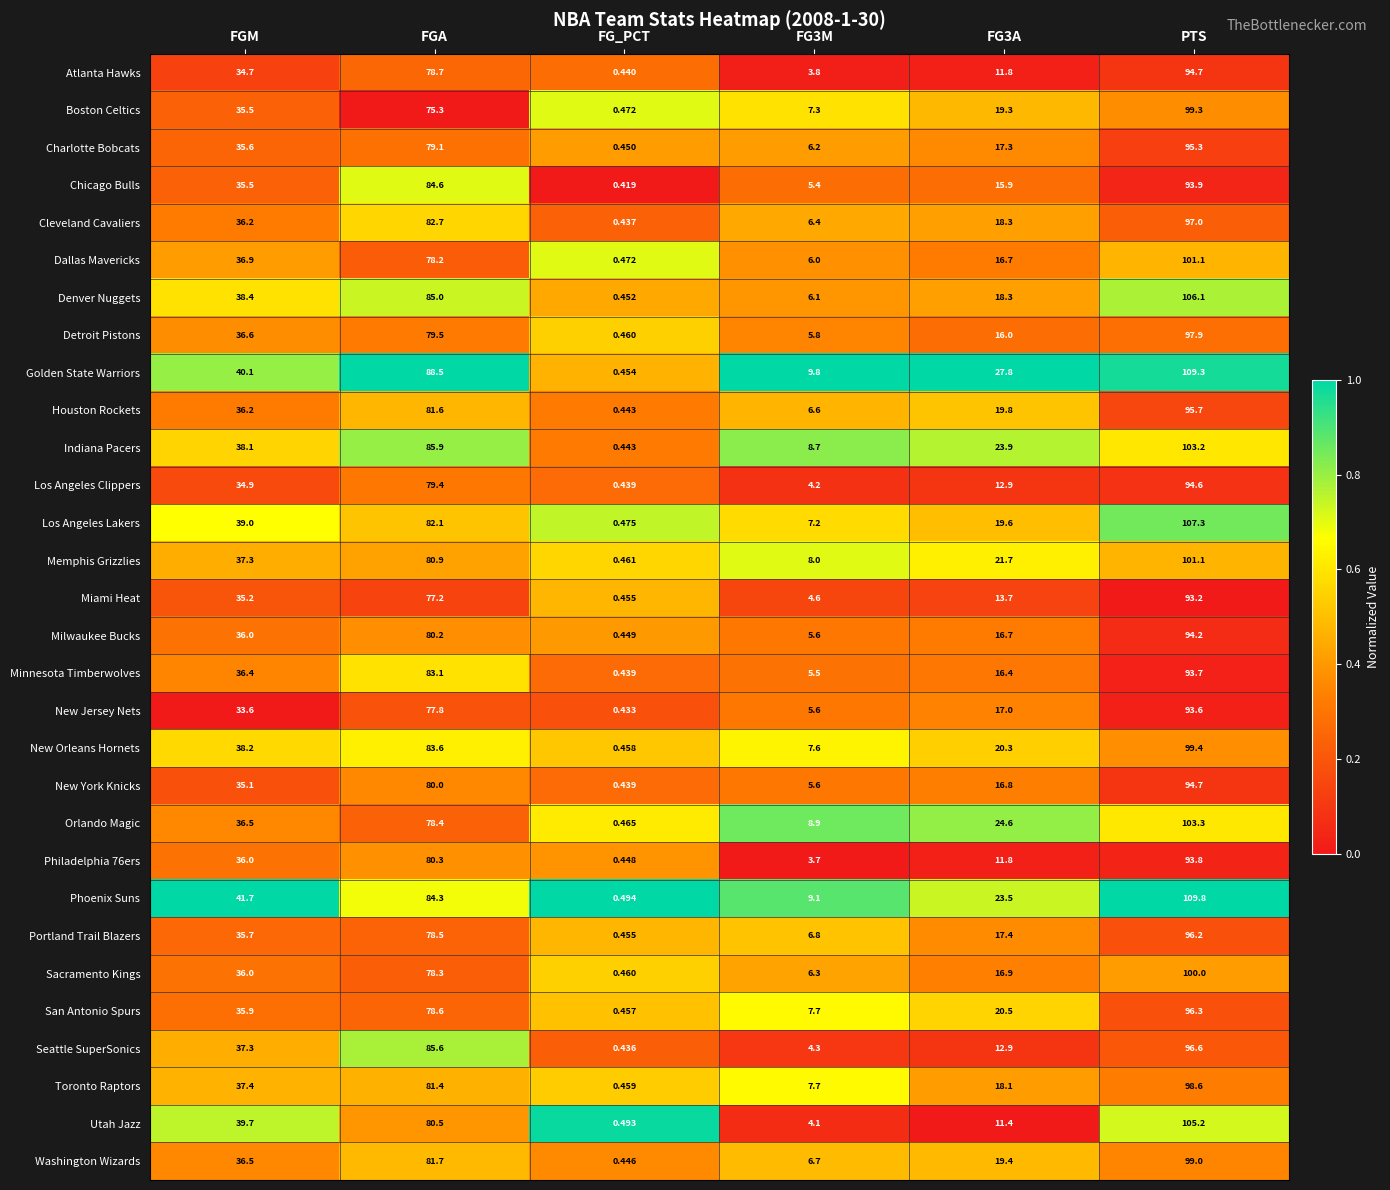

Is the value of Utah Jazz at FG_PCT greater than the value of Indiana Pacers at FGM?

No